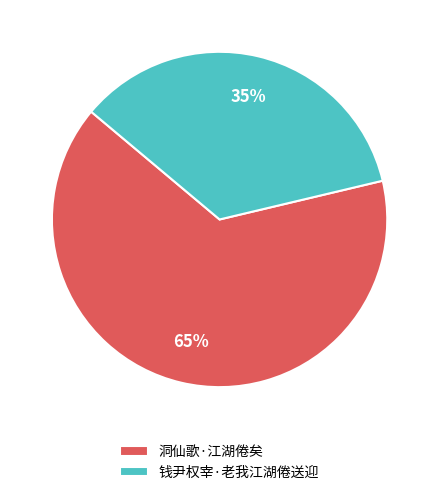

To the nearest percent, what percentage of the pie is 钱尹权宰·老我江湖倦送迎?

35%